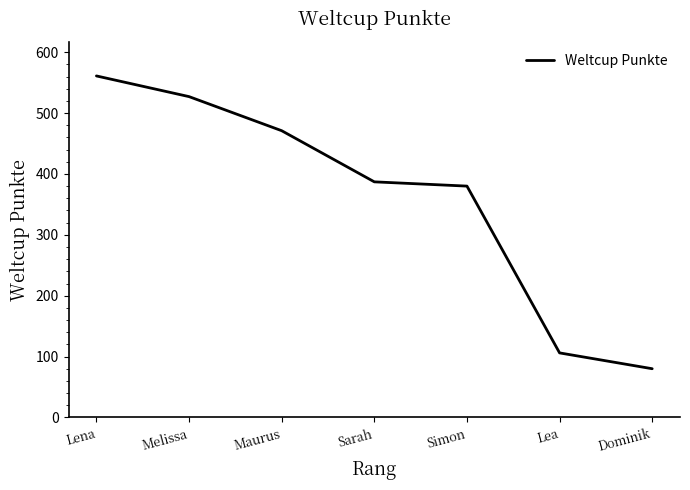

How many series are shown in this chart?

1